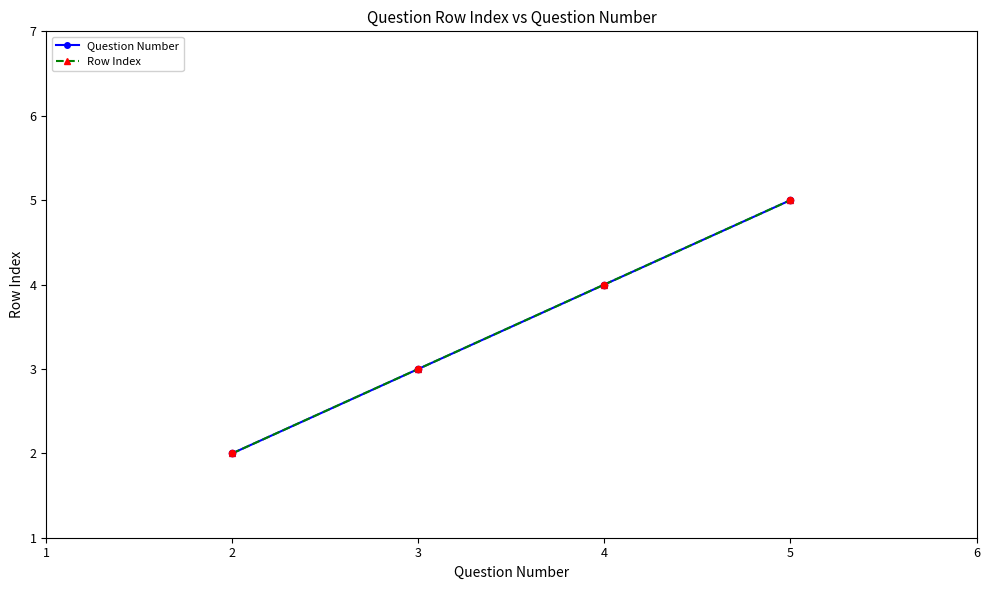

Does the chart have visible grid lines?

No